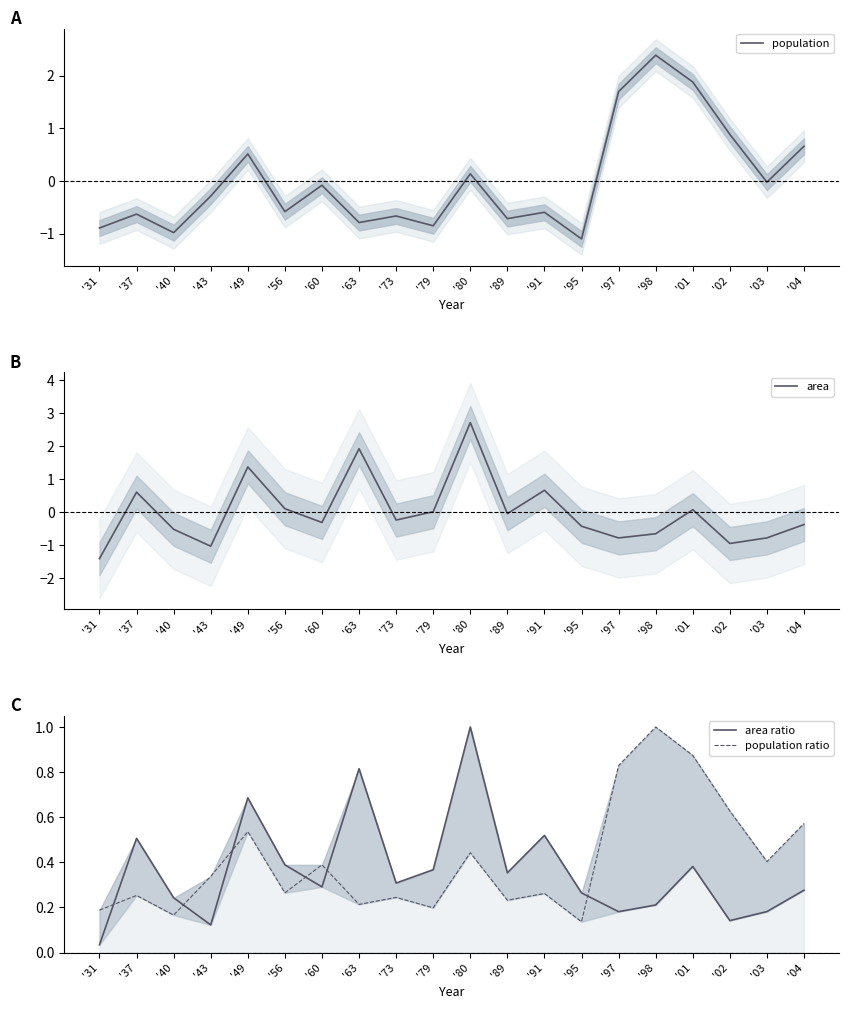

How many distinct data groups are displayed?

4